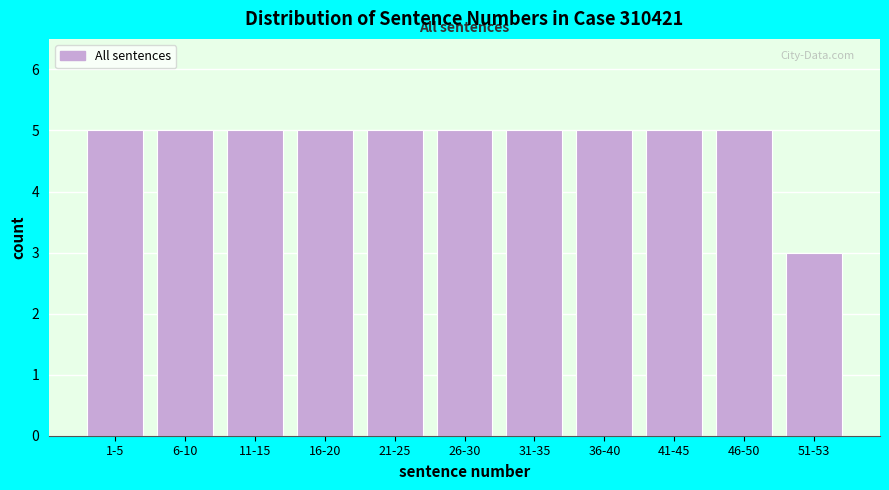

Reading right to left, what are all the values shown in this chart?

51-53=3	46-50=5	41-45=5	36-40=5	31-35=5	26-30=5	21-25=5	16-20=5	11-15=5	6-10=5	1-5=5